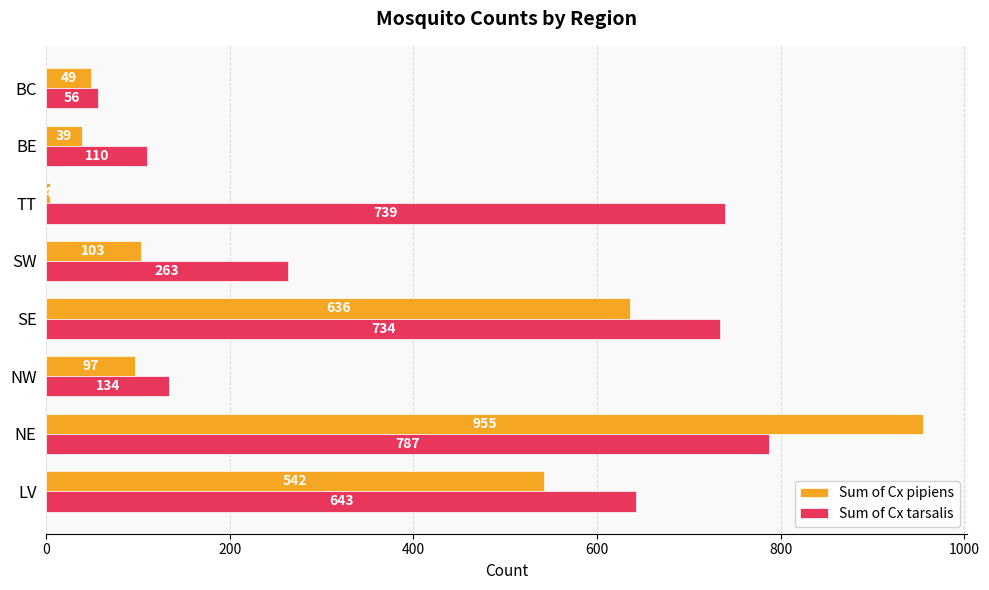

List the series in order of their peak value, lowest first.

Sum of Cx tarsalis, Sum of Cx pipiens